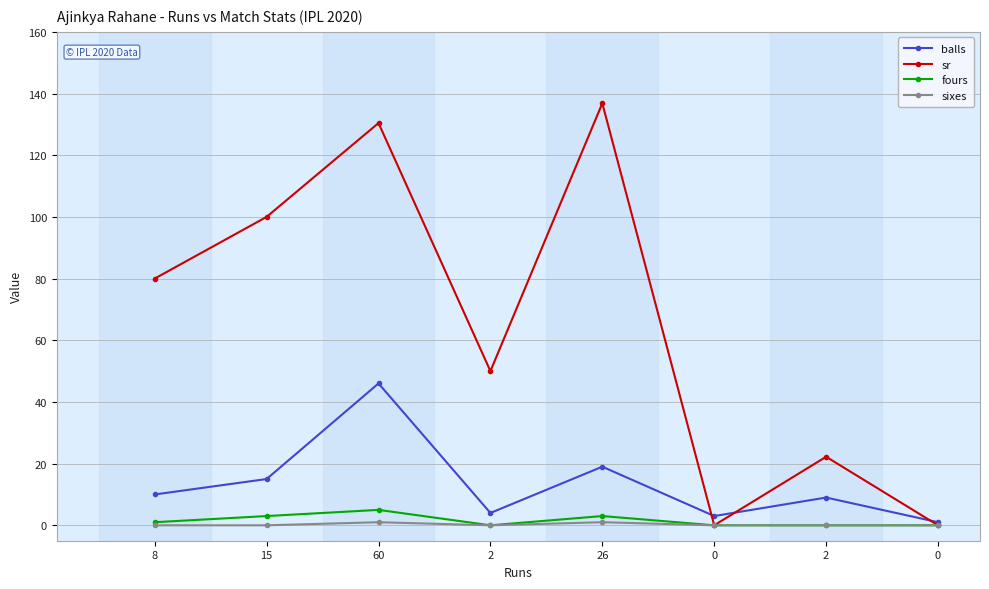

True or false: fours has a value of 3.0 at 15.

True